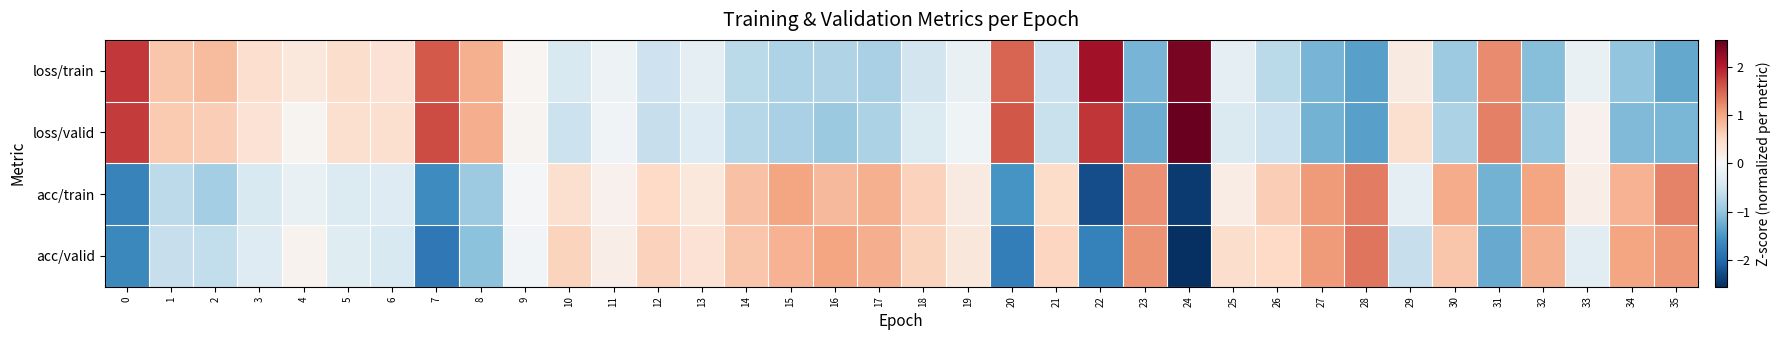

At which category does the chart reach its peak across all series?

24